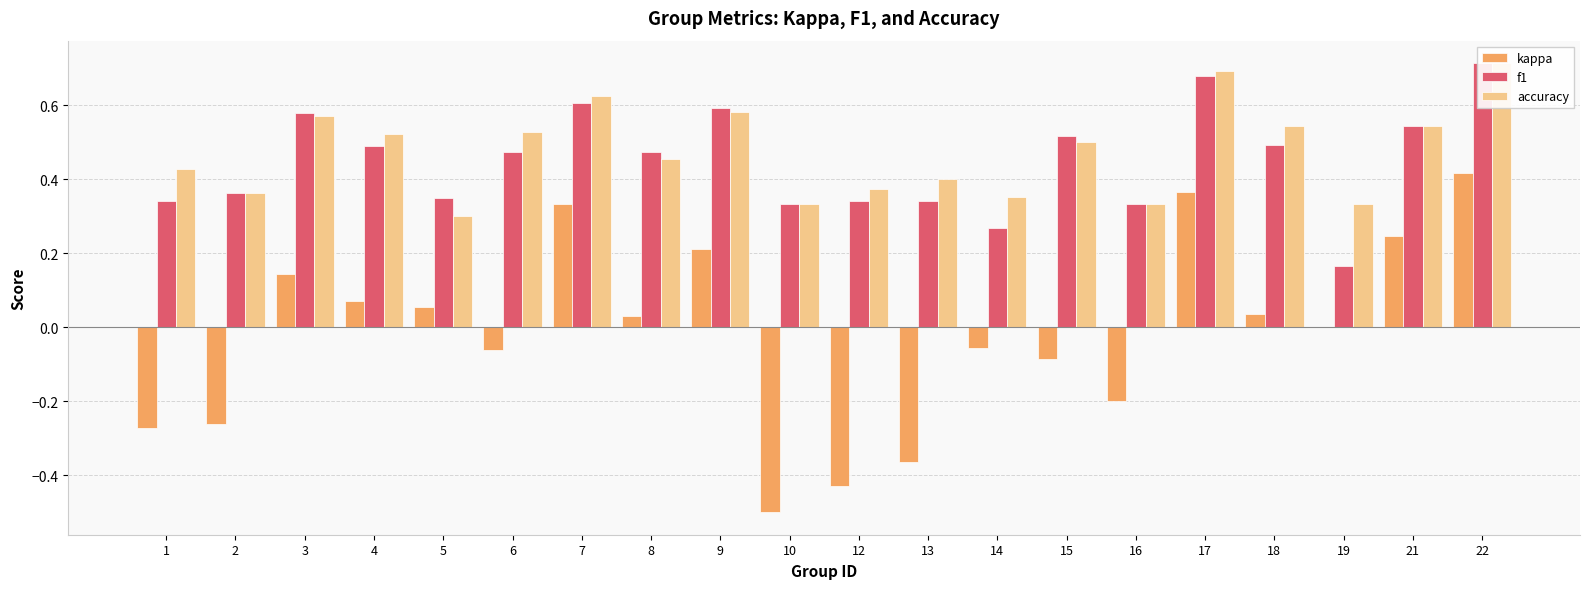

What is the maximum value shown in the chart?

0.7